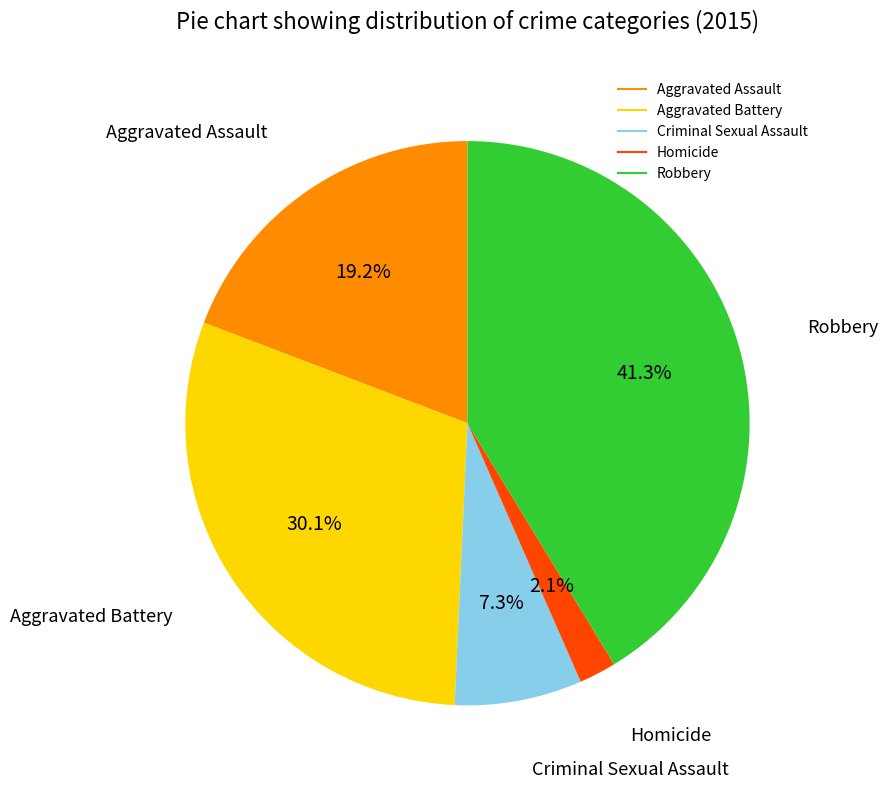

How many segments does this pie chart have?

5